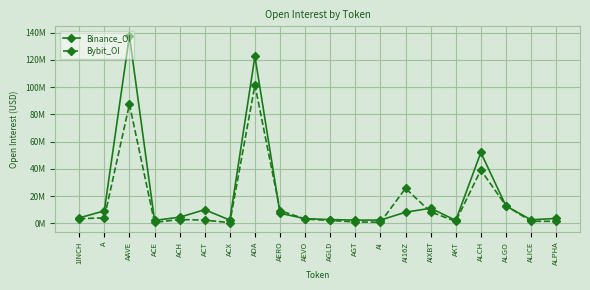

After their last crossing, which series has the higher values: Bybit_OI or Binance_OI?

Binance_OI